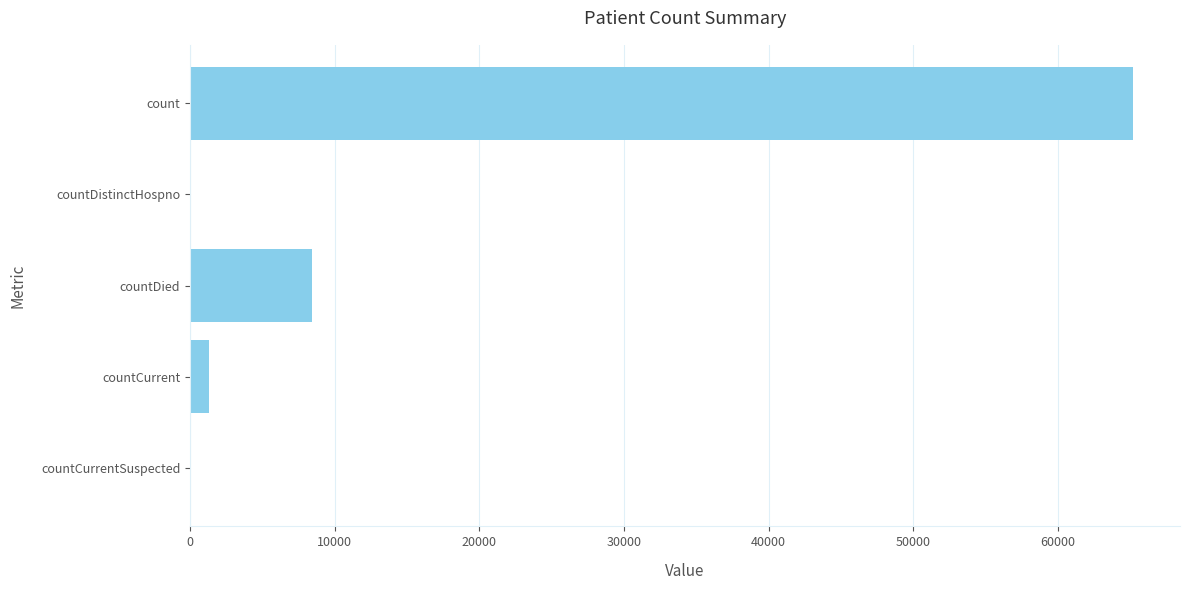

Between countDistinctHospno and countDied, which is larger?

countDied